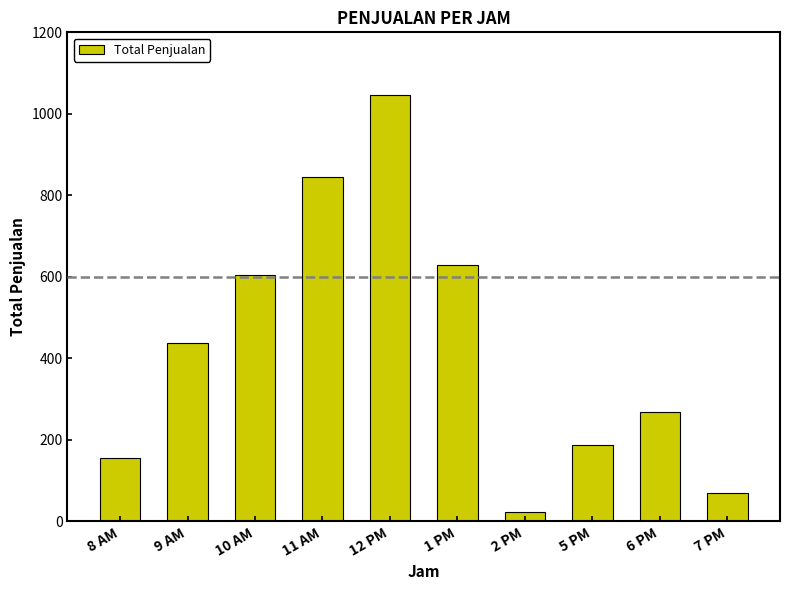

What is the sum of the values at 1 PM and 7 PM?

699